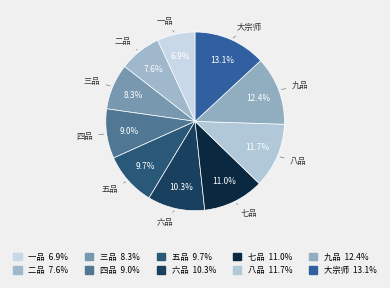

What is the ratio of the value at 二品 to the value at 一品?

1.1